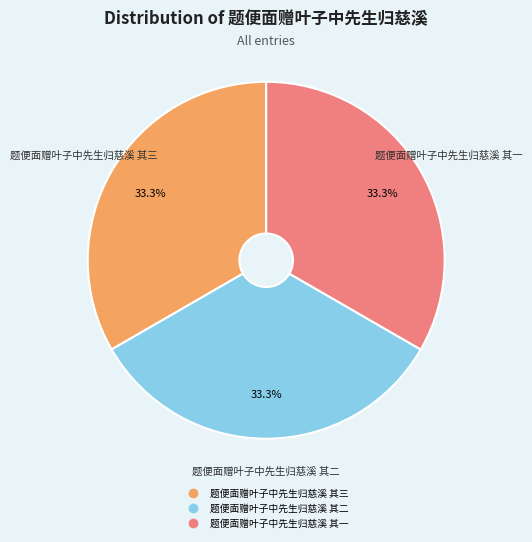

What is the ratio of the value at 题便面赠叶子中先生归慈溪 其二 to the value at 题便面赠叶子中先生归慈溪 其一?

1.0